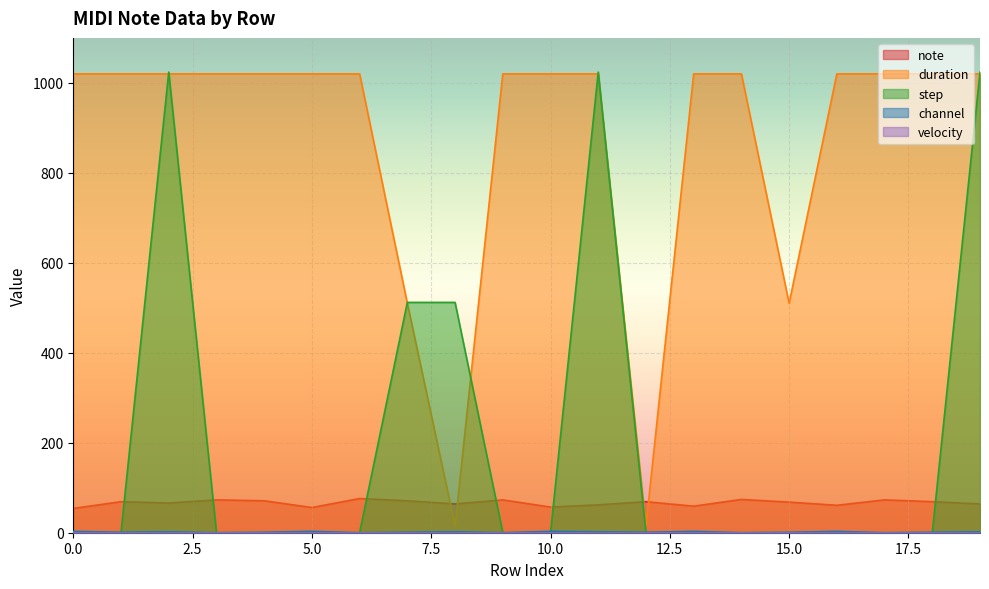

What is the total value across all series at 0.0?

1077